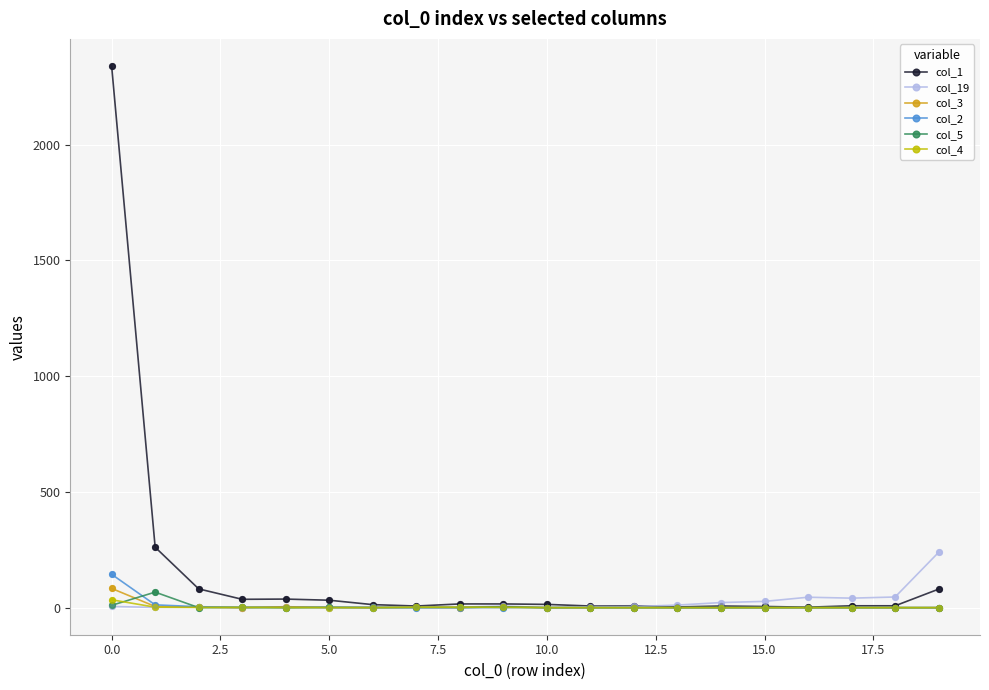

Which series has the largest total across all categories?

col_1